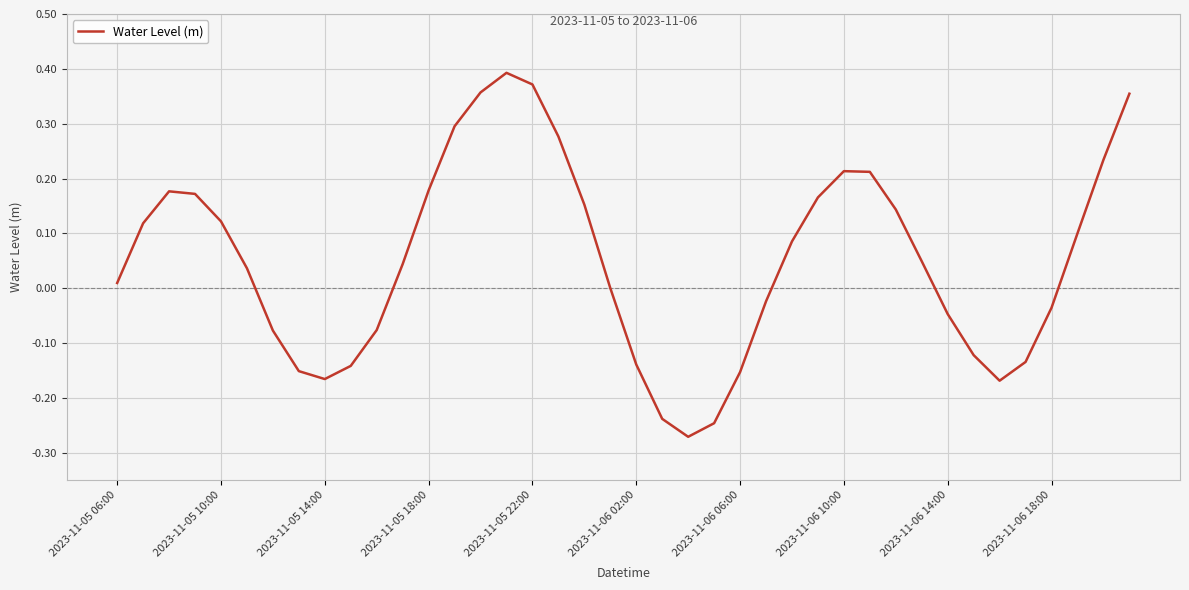

What is the difference between the maximum and minimum values?

0.7